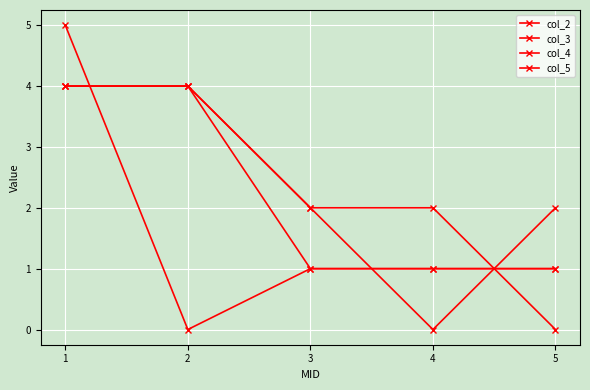

How many lines are shown in the chart?

4